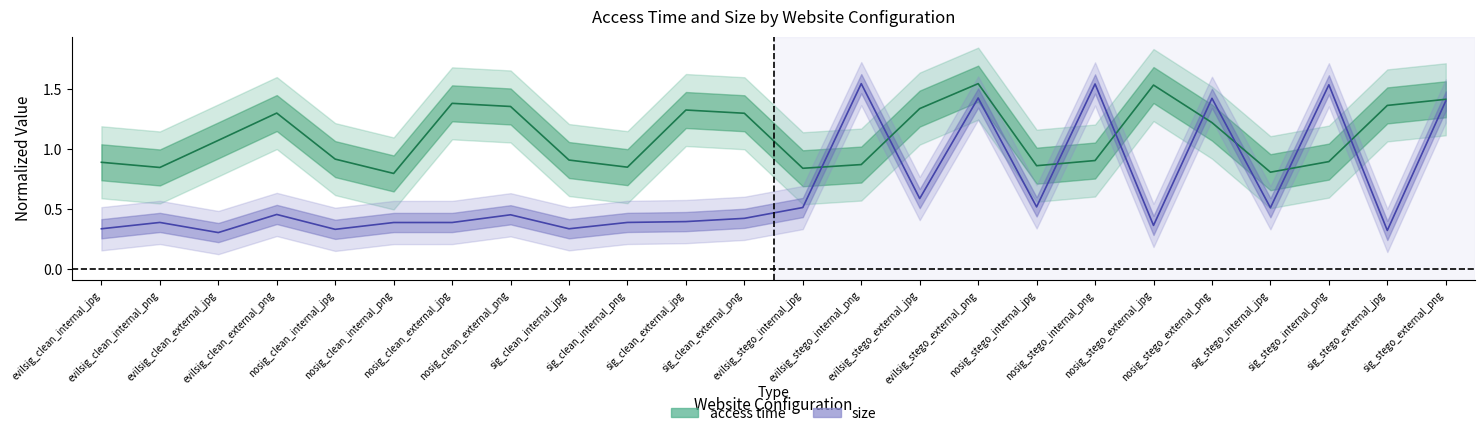

The value of access time at sig_clean_external_jpg is 1.8. True or false?

False